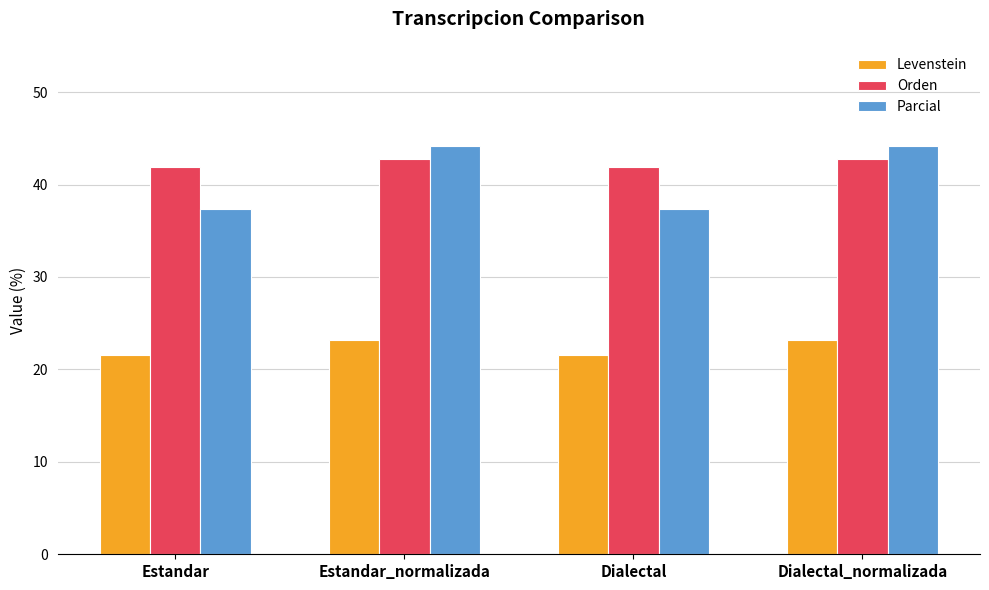

What is the total value across all series at Dialectal_normalizada?

110.2